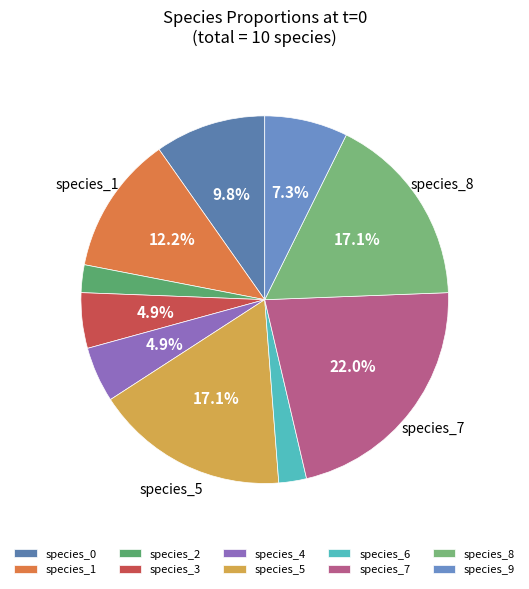

Count the number of slices in the pie.

10